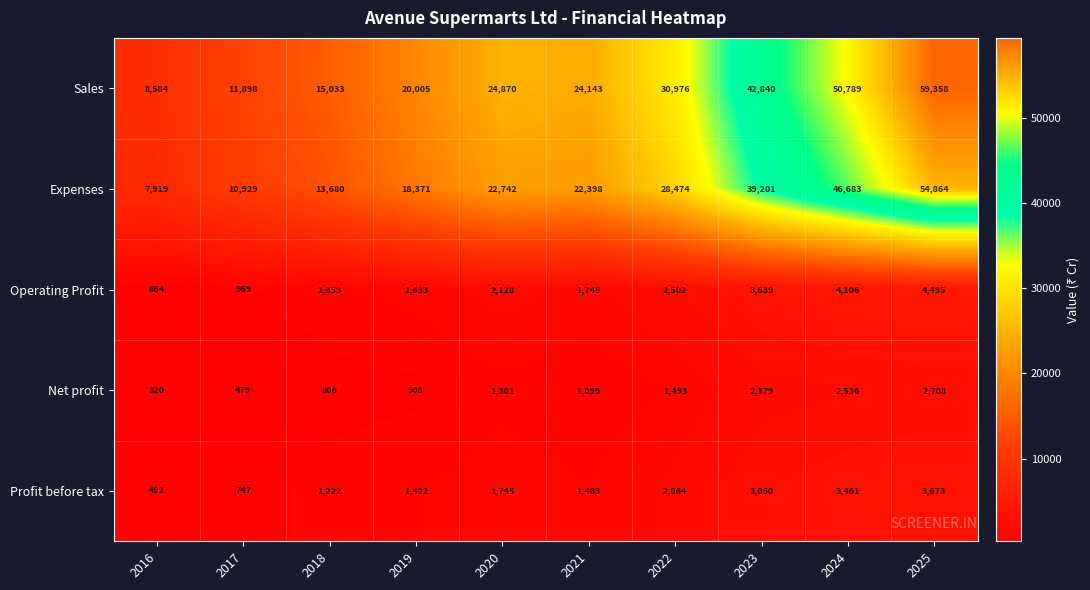

Which label corresponds to the smallest value in the chart?

2016